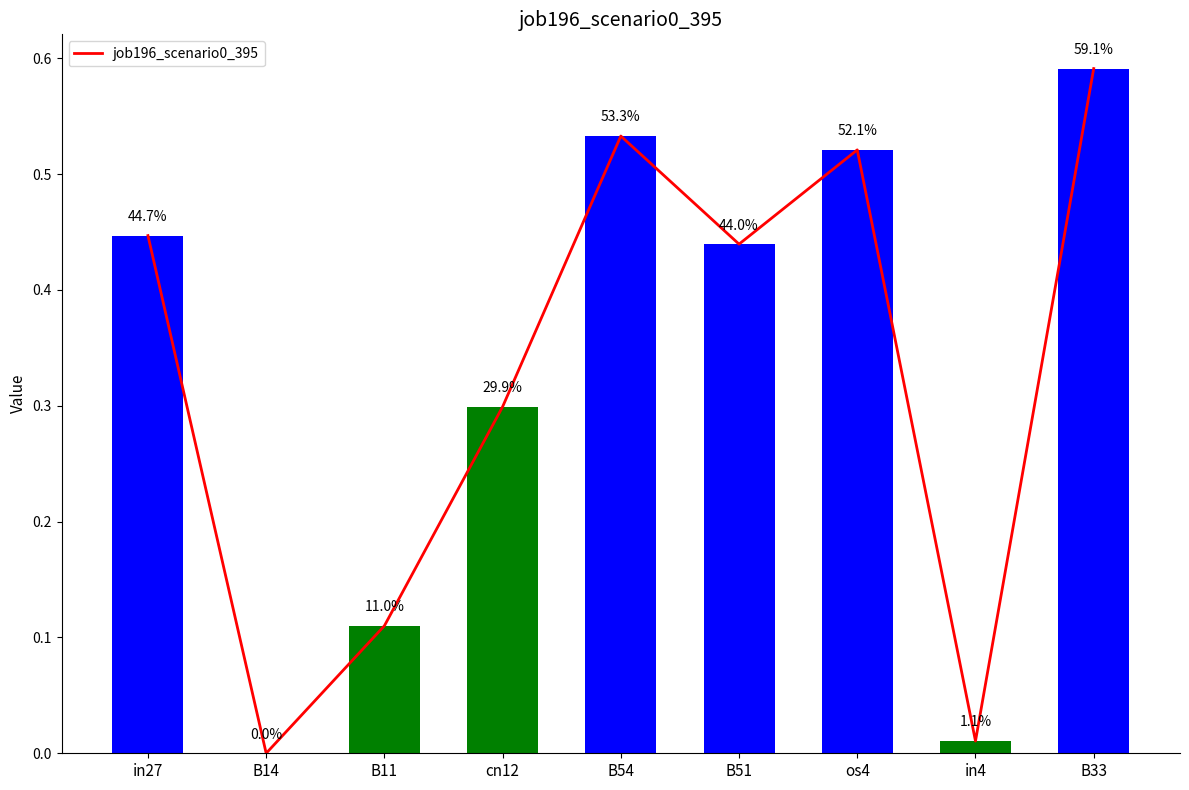

The value at B54 is 0.5. True or false?

True